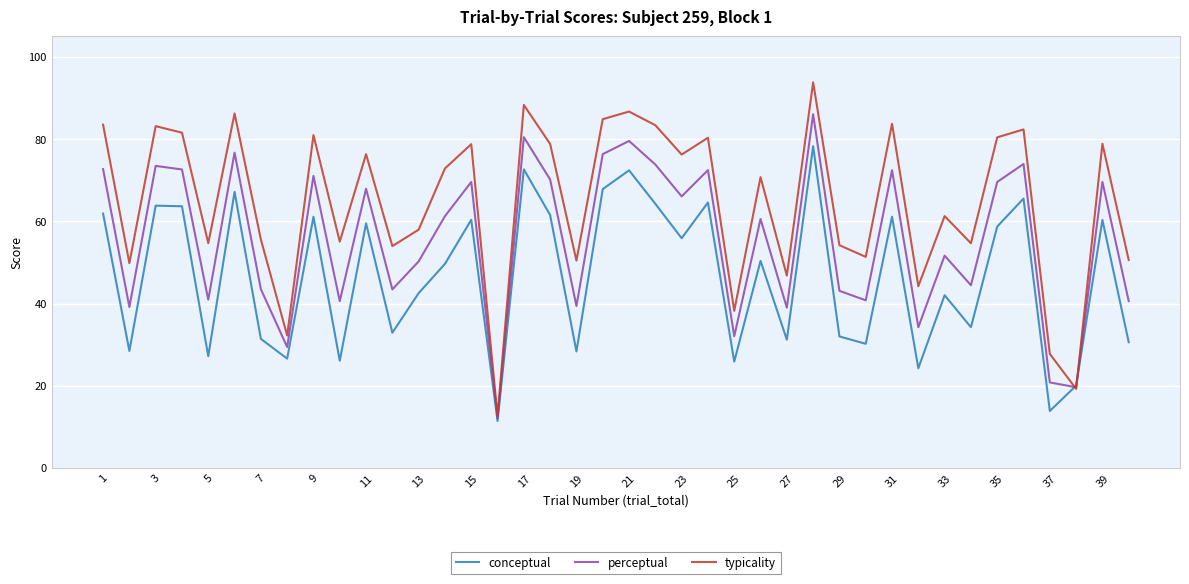

Rank the series by their maximum value, from highest to lowest.

typicality, perceptual, conceptual